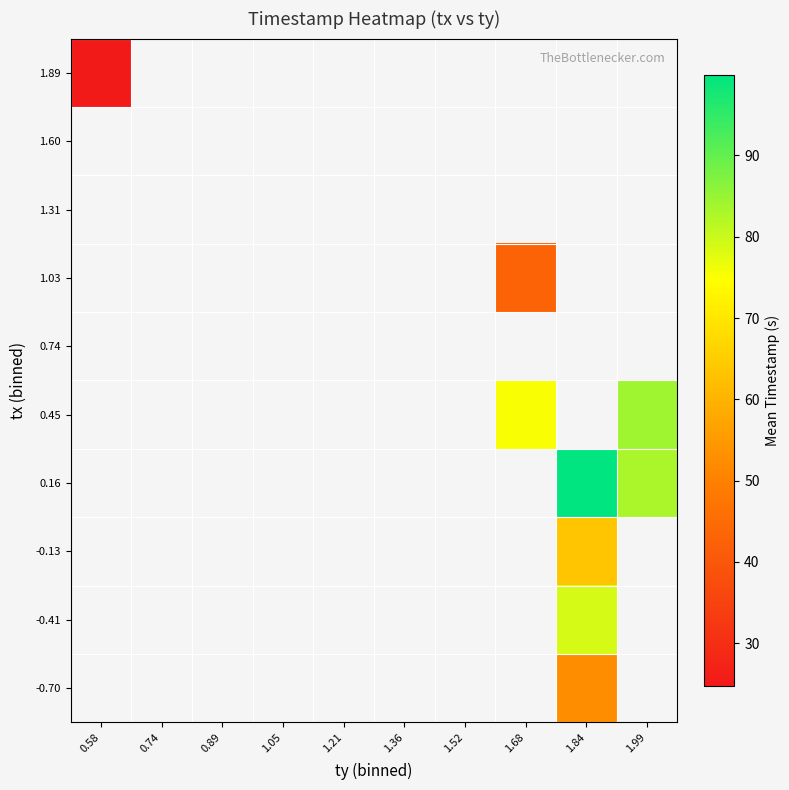

What is the maximum value shown in the chart?

99.9